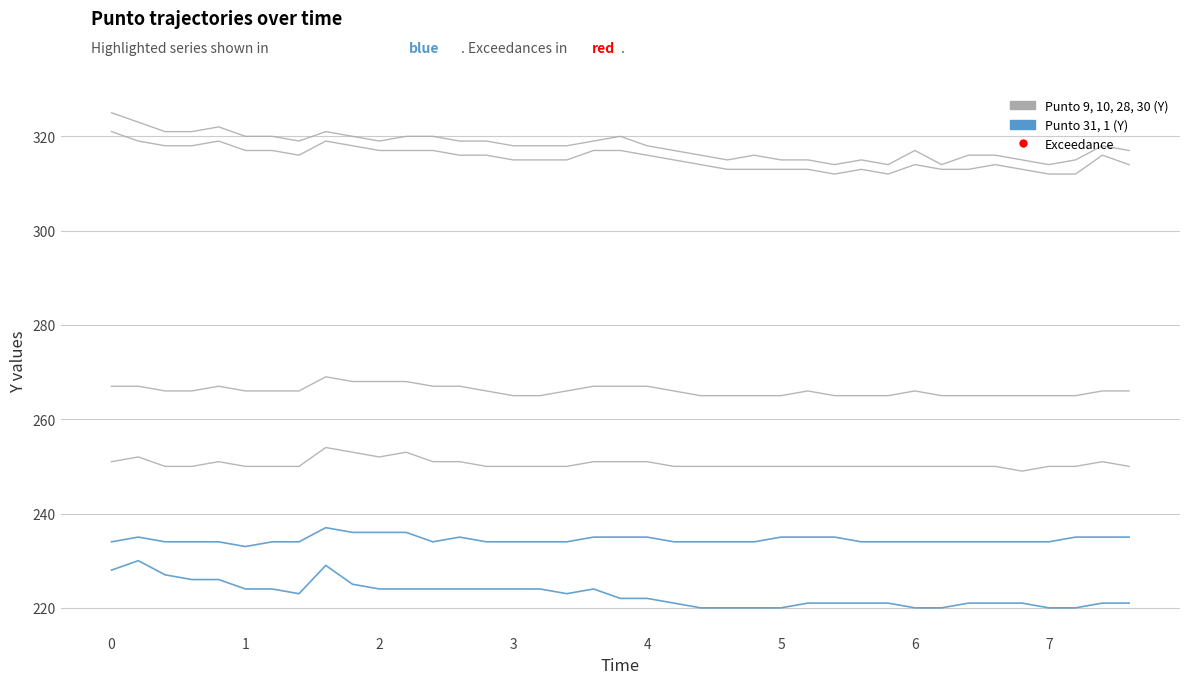

Does the chart display data point markers on the line(s)?

No